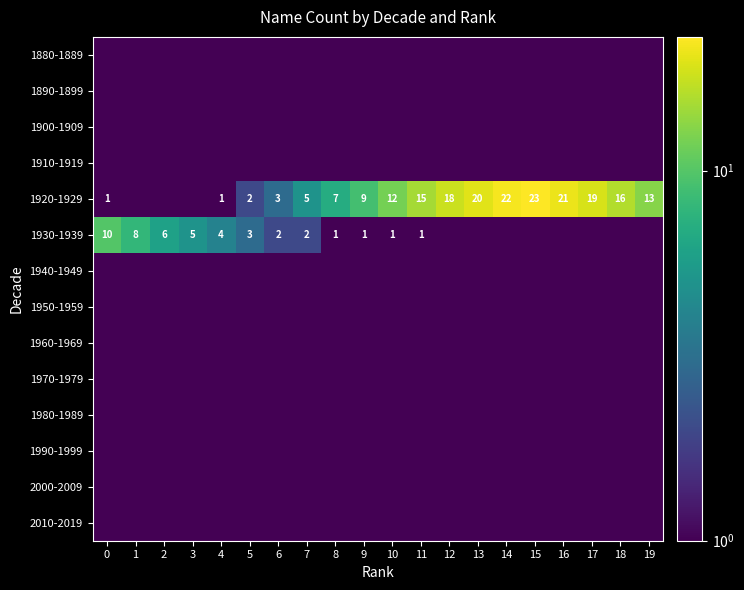

The value of 1930-1939 at 4 is 1.1. True or false?

False